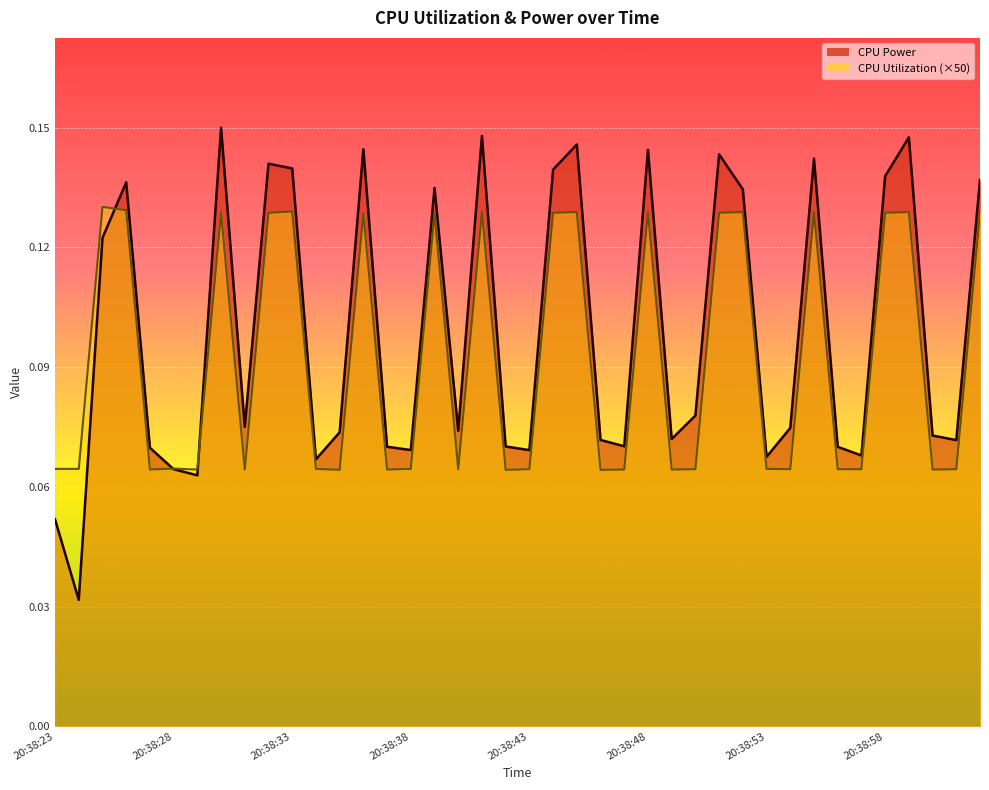

Reading right to left, transcribe all the data shown in this chart.

CPU Power: 20:39:02=0.1	20:39:01=0.1	20:39:00=0.1	20:38:59=0.1	20:38:58=0.1	20:38:57=0.1	20:38:56=0.1	20:38:55=0.1	20:38:54=0.1	20:38:53=0.1	20:38:52=0.1	20:38:51=0.1	20:38:50=0.1	20:38:49=0.1	20:38:48=0.1	20:38:47=0.1	20:38:46=0.1	20:38:45=0.1	20:38:44=0.1	20:38:43=0.1	20:38:42=0.1	20:38:41=0.1	20:38:40=0.1	20:38:39=0.1	20:38:38=0.1	20:38:37=0.1	20:38:36=0.1	20:38:35=0.1	20:38:34=0.1	20:38:33=0.1	20:38:32=0.1	20:38:31=0.1	20:38:30=0.1	20:38:29=0.1	20:38:28=0.1	20:38:27=0.1	20:38:26=0.1	20:38:25=0.1	20:38:24=0.0	20:38:23=0.1
CPU Utilization: 20:39:02=0.1	20:39:01=0.1	20:39:00=0.1	20:38:59=0.1	20:38:58=0.1	20:38:57=0.1	20:38:56=0.1	20:38:55=0.1	20:38:54=0.1	20:38:53=0.1	20:38:52=0.1	20:38:51=0.1	20:38:50=0.1	20:38:49=0.1	20:38:48=0.1	20:38:47=0.1	20:38:46=0.1	20:38:45=0.1	20:38:44=0.1	20:38:43=0.1	20:38:42=0.1	20:38:41=0.1	20:38:40=0.1	20:38:39=0.1	20:38:38=0.1	20:38:37=0.1	20:38:36=0.1	20:38:35=0.1	20:38:34=0.1	20:38:33=0.1	20:38:32=0.1	20:38:31=0.1	20:38:30=0.1	20:38:29=0.1	20:38:28=0.1	20:38:27=0.1	20:38:26=0.1	20:38:25=0.1	20:38:24=0.1	20:38:23=0.1